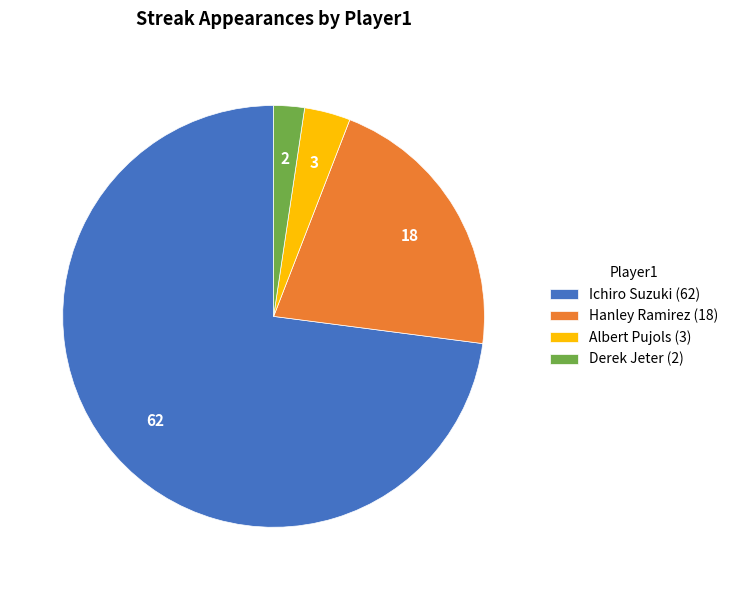

Which category has the biggest portion of the pie?

Ichiro Suzuki (62)